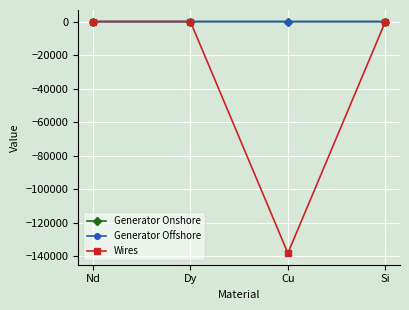

What is the label of the 1st point from the right?

Si